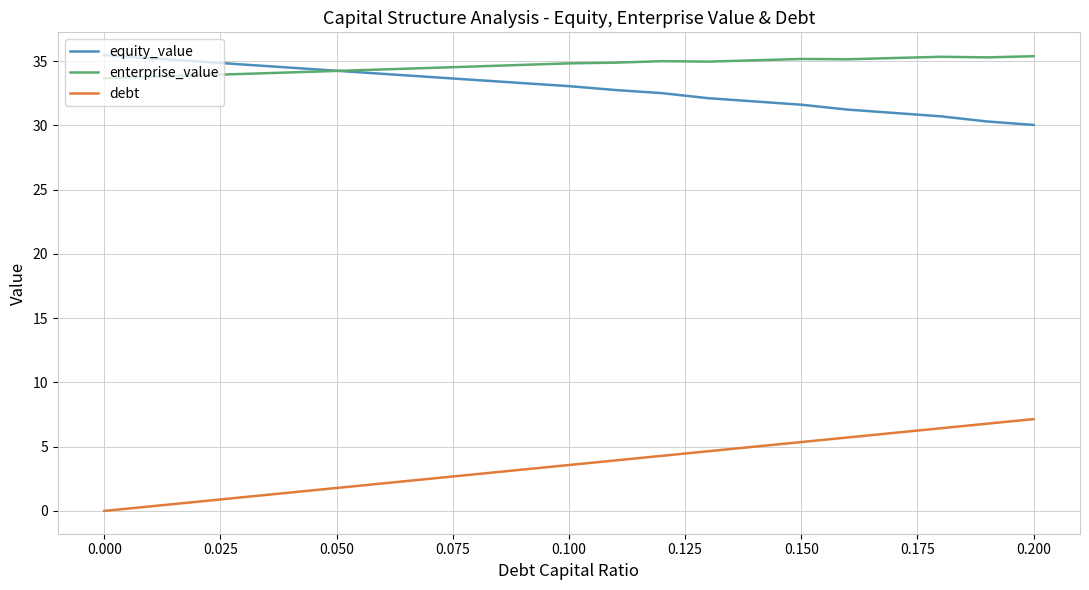

What is the minimum value for enterprise_value?

33.7